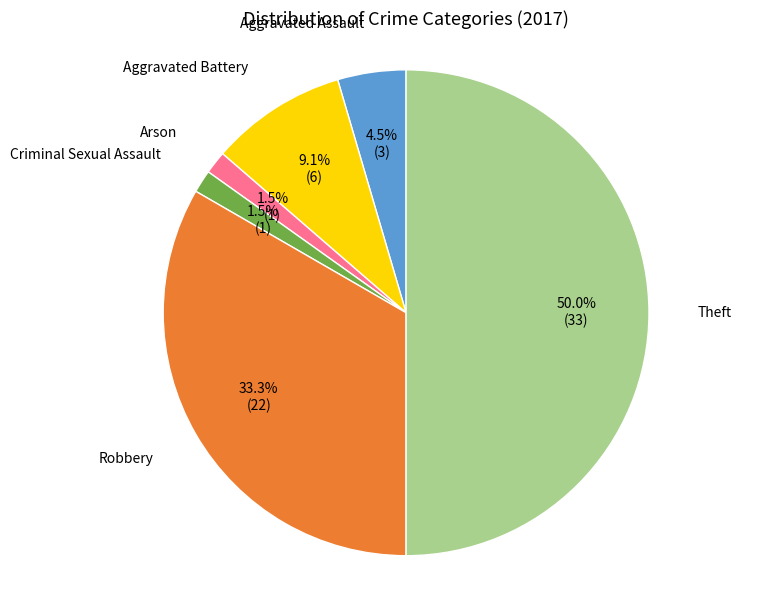

How many slices are in this pie chart?

6